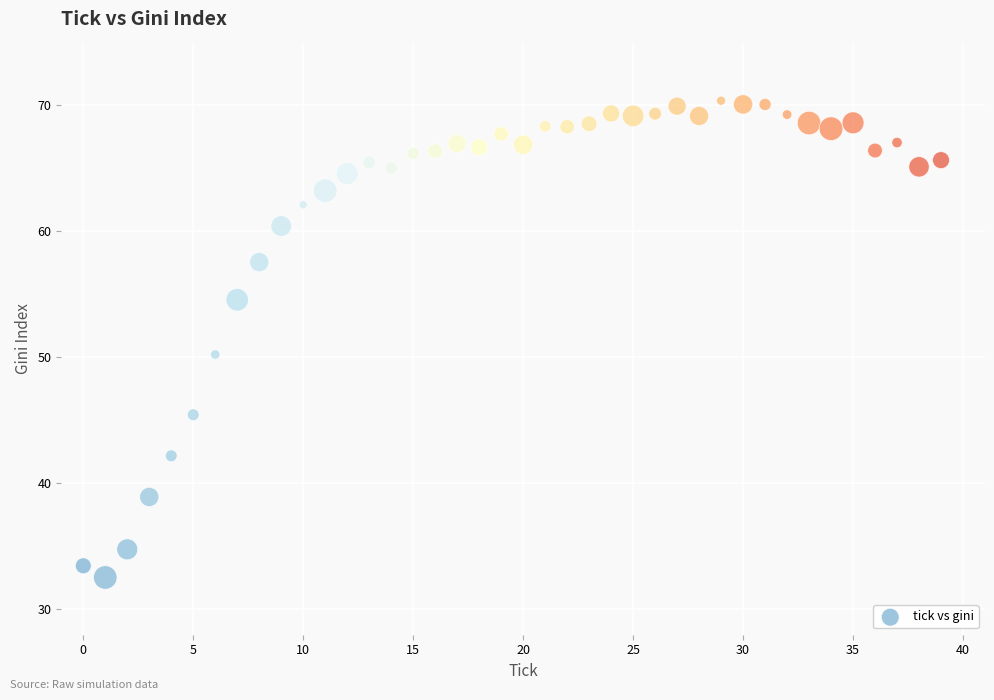

What is the range of Y values (max minus min)?

37.8